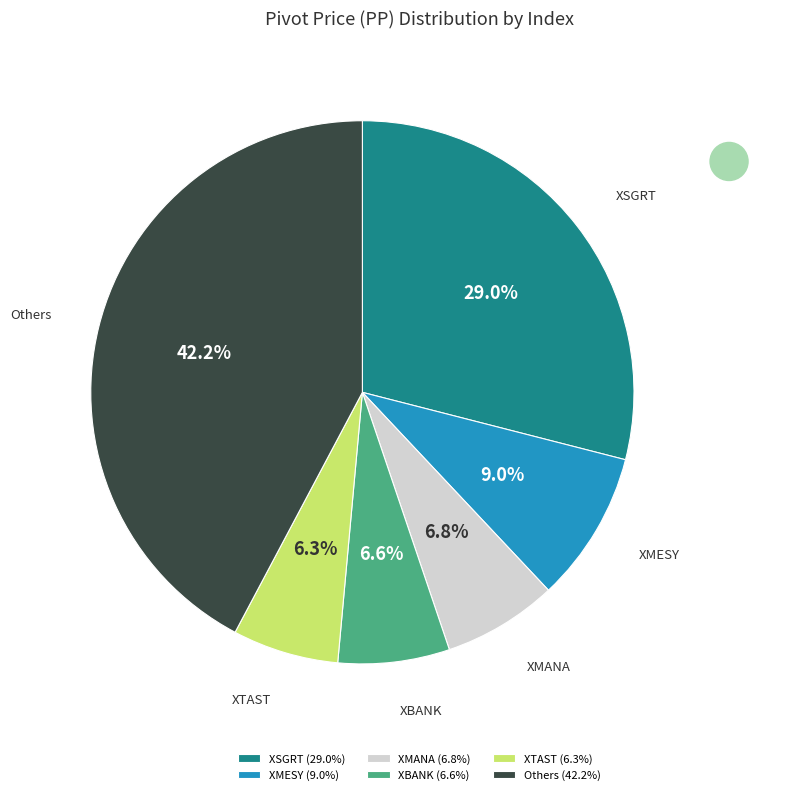

Is there a majority slice in this chart?

No